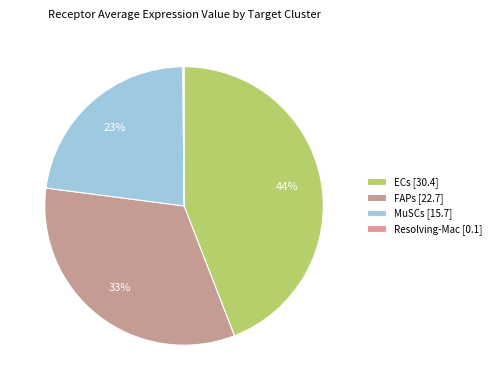

What is the largest slice in the pie chart?

ECs